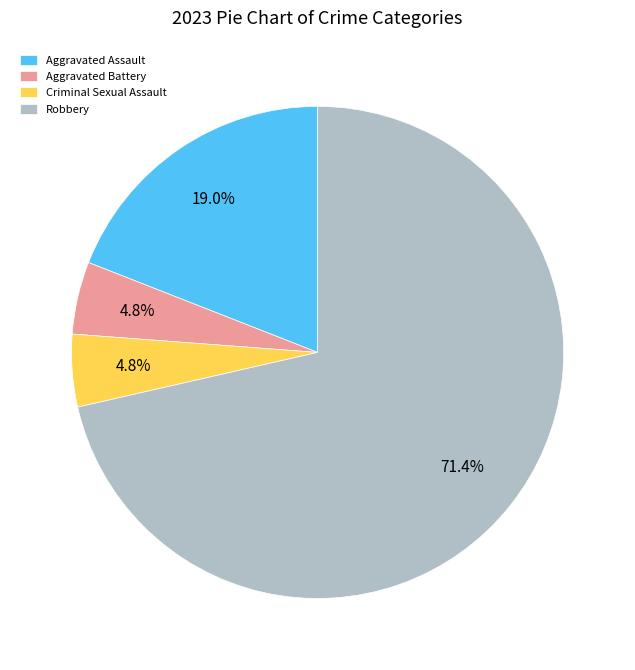

What percentage do Aggravated Assault and Criminal Sexual Assault together represent?

23.8%